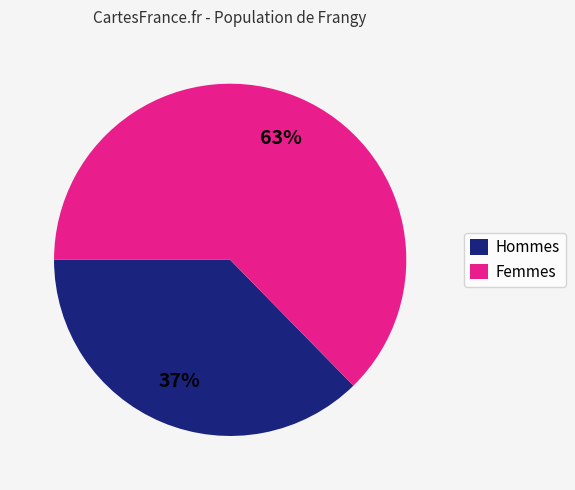

Count the number of slices in the pie.

2